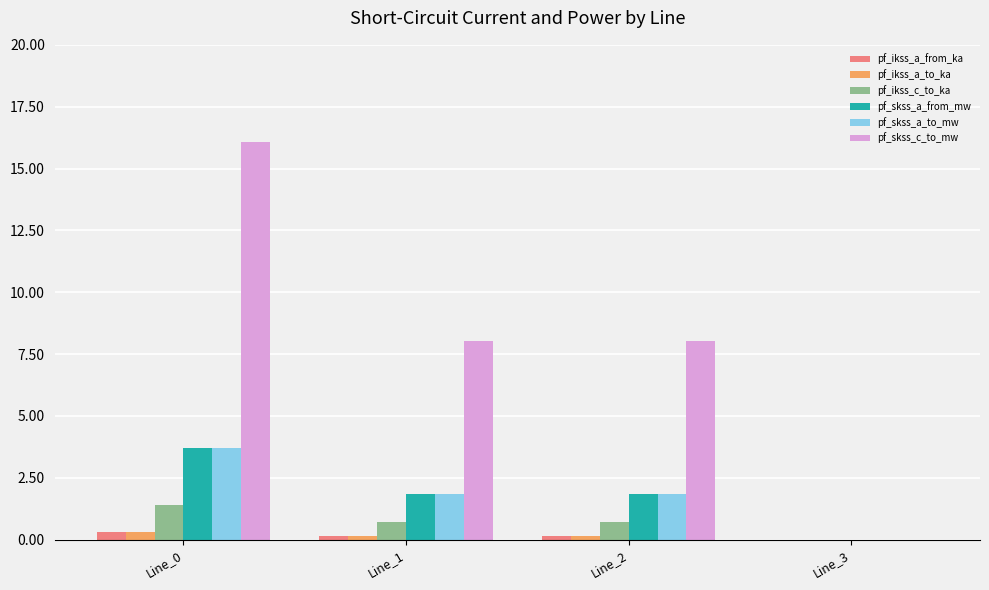

What is the average value of the pf_skss_a_to_mw series?

1.9